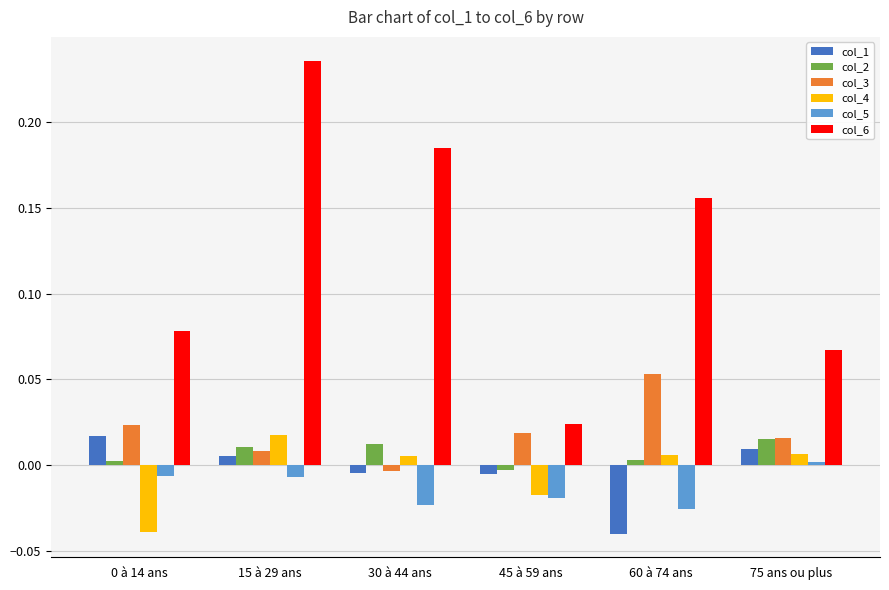

What is the label of the 2nd bar from the right?

60 à 74 ans